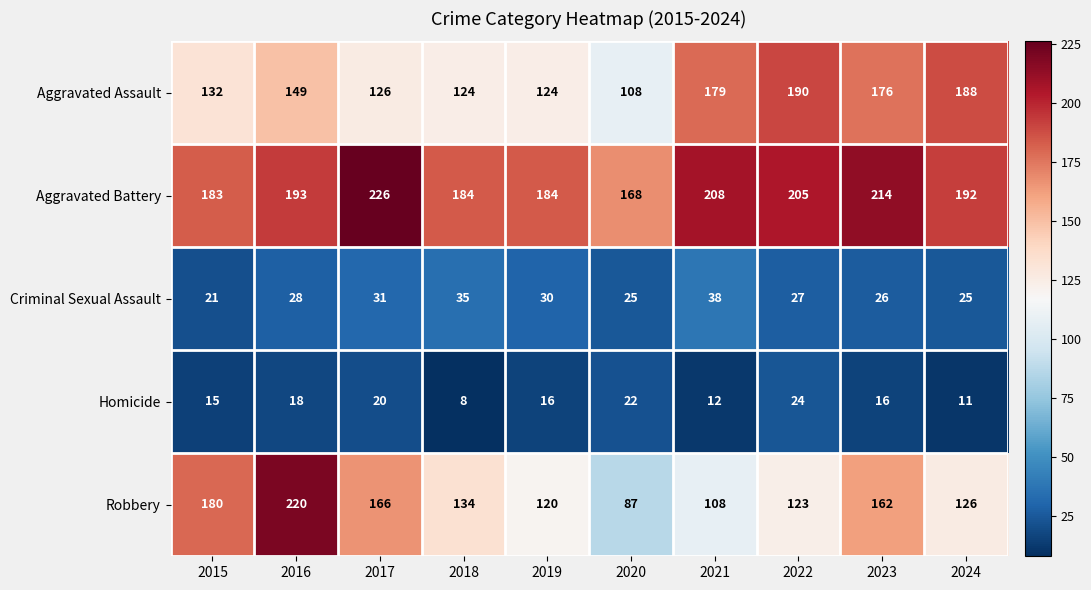

Count the number of data series in this chart.

5